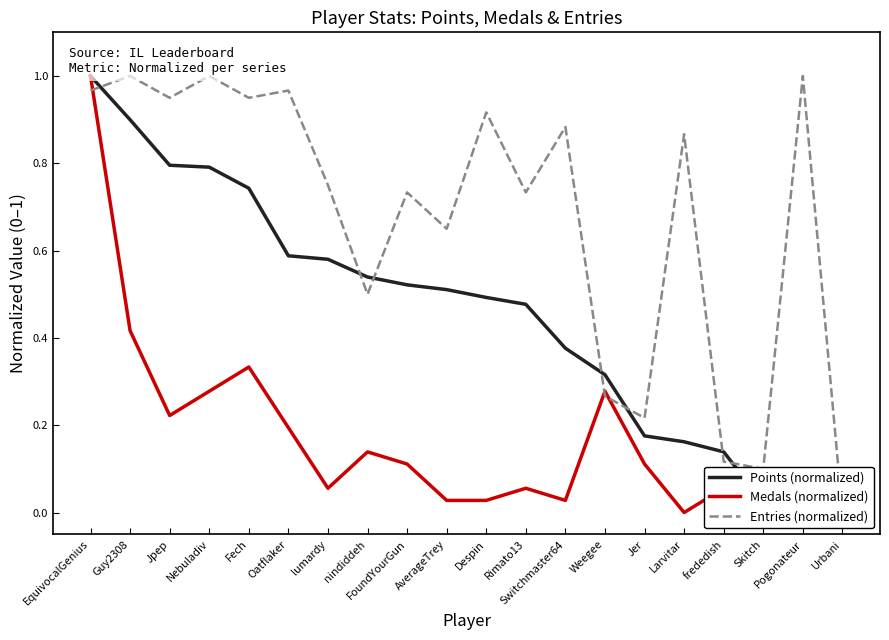

Is the value of Entries (normalized) at Larvitar greater than the value of Medals (normalized) at Weegee?

Yes